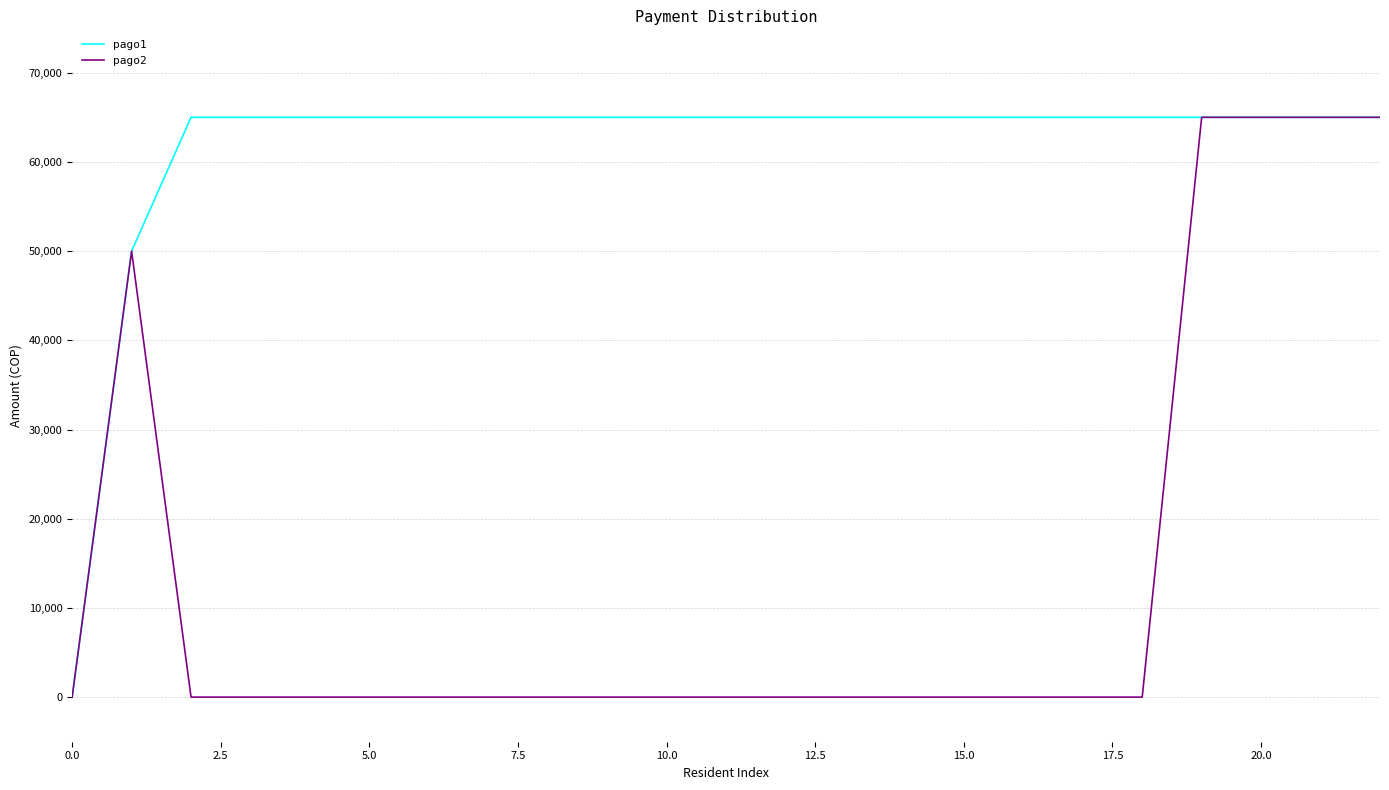

How many positive values does the pago1 series have?

22